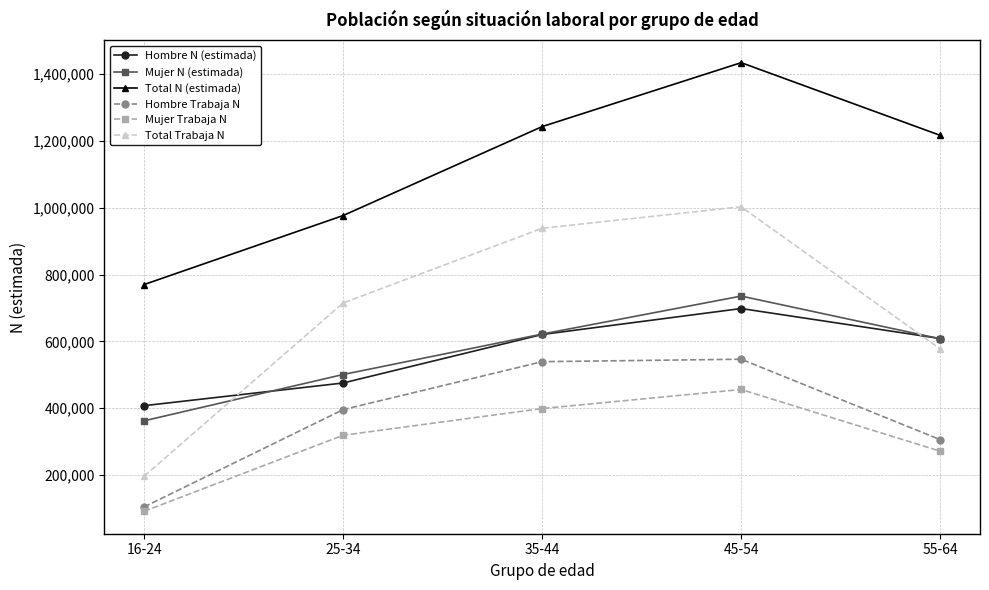

True or false: Mujer Trabaja N and Hombre Trabaja N intersect in this chart.

False